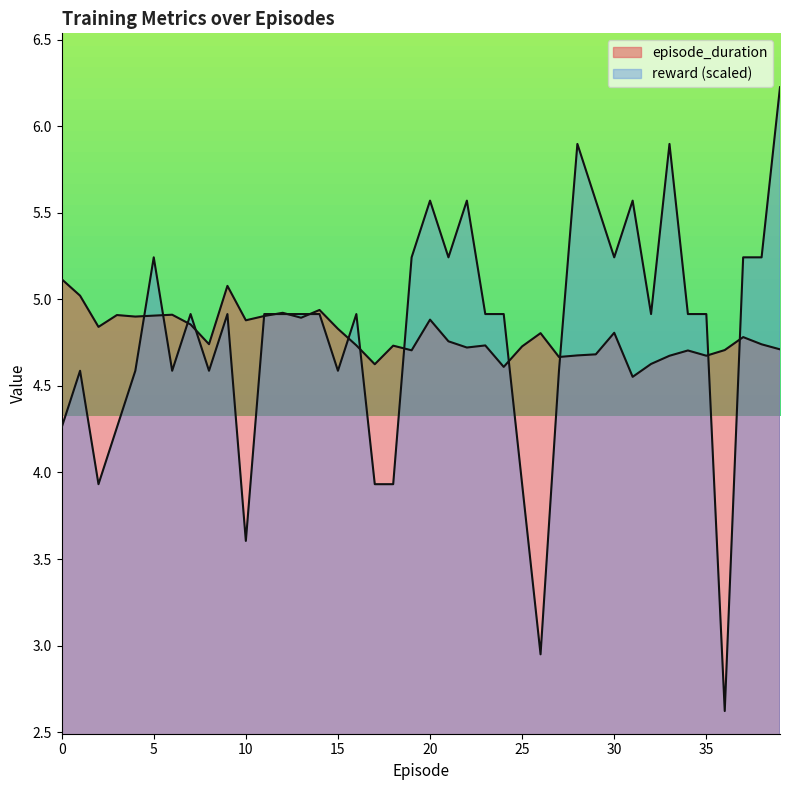

What is the total value across all series at 28?

10.6